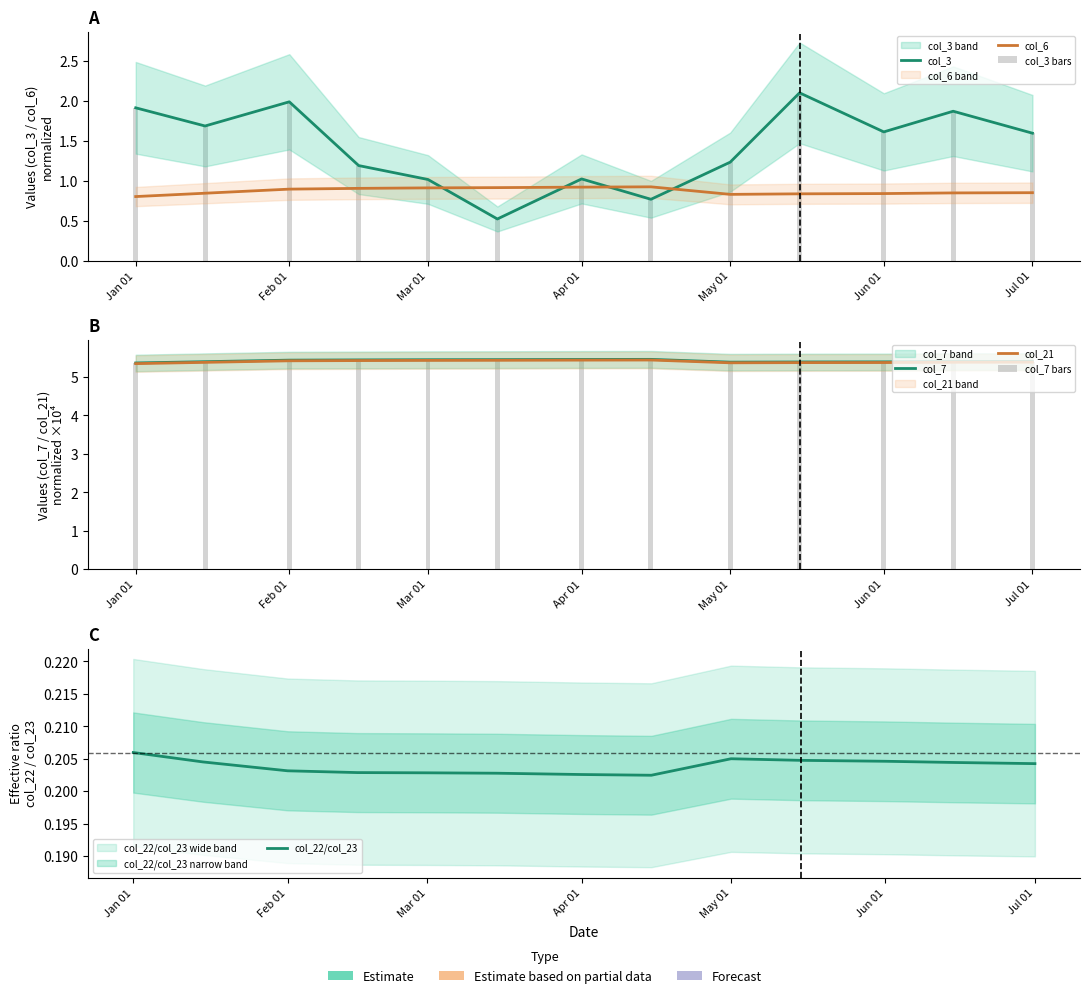

True or false: col_22 has a value of 1.7 at col_21.

False